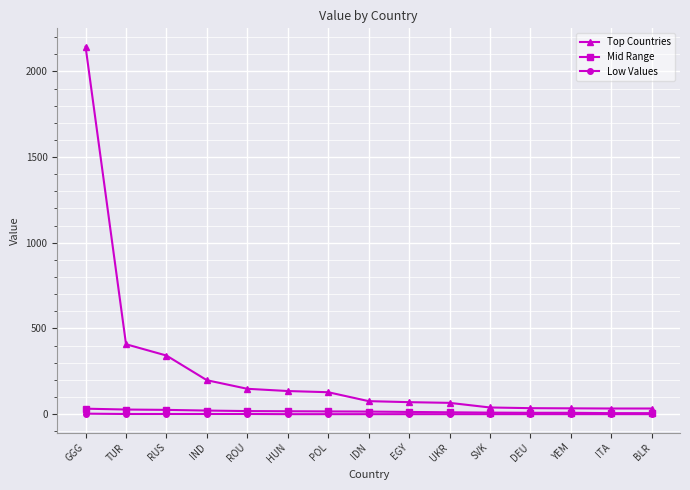

What is the label of the 15th point from the left?

BLR